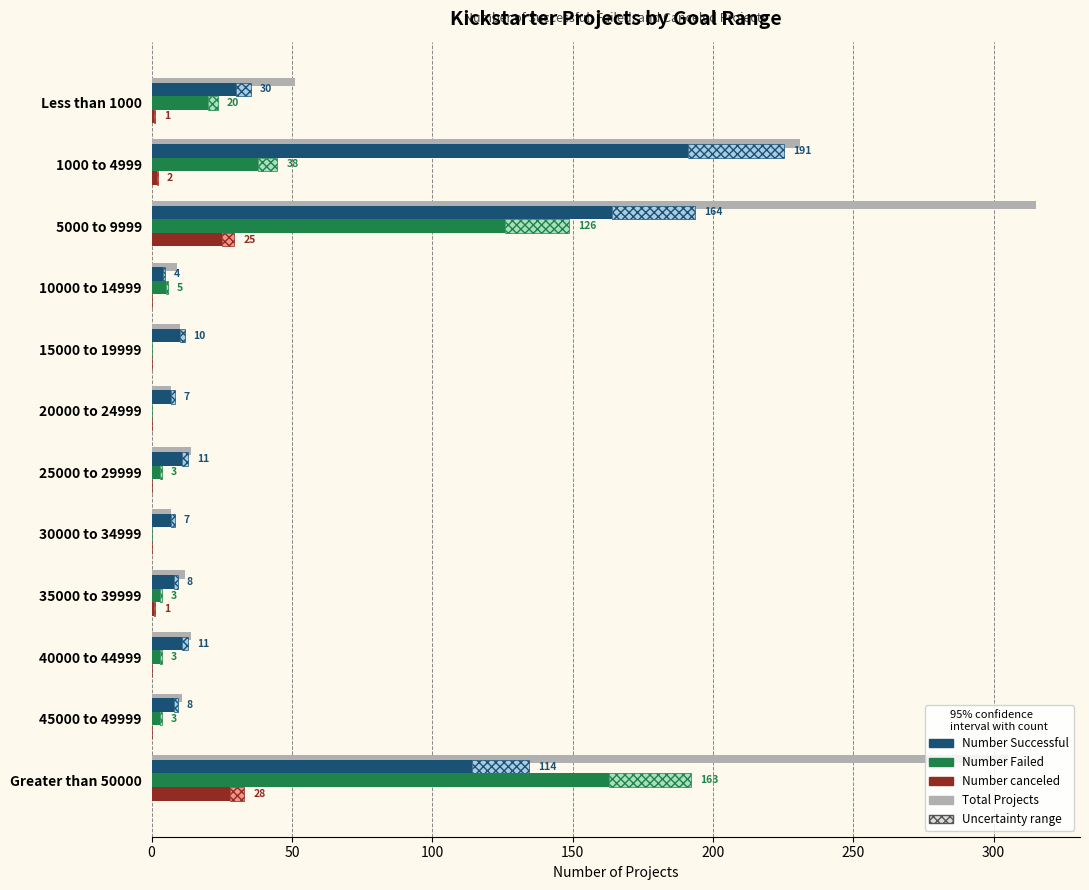

Rank the series by their average value, from lowest to highest.

Number canceled, Number Failed, Number Successful, Total Projects